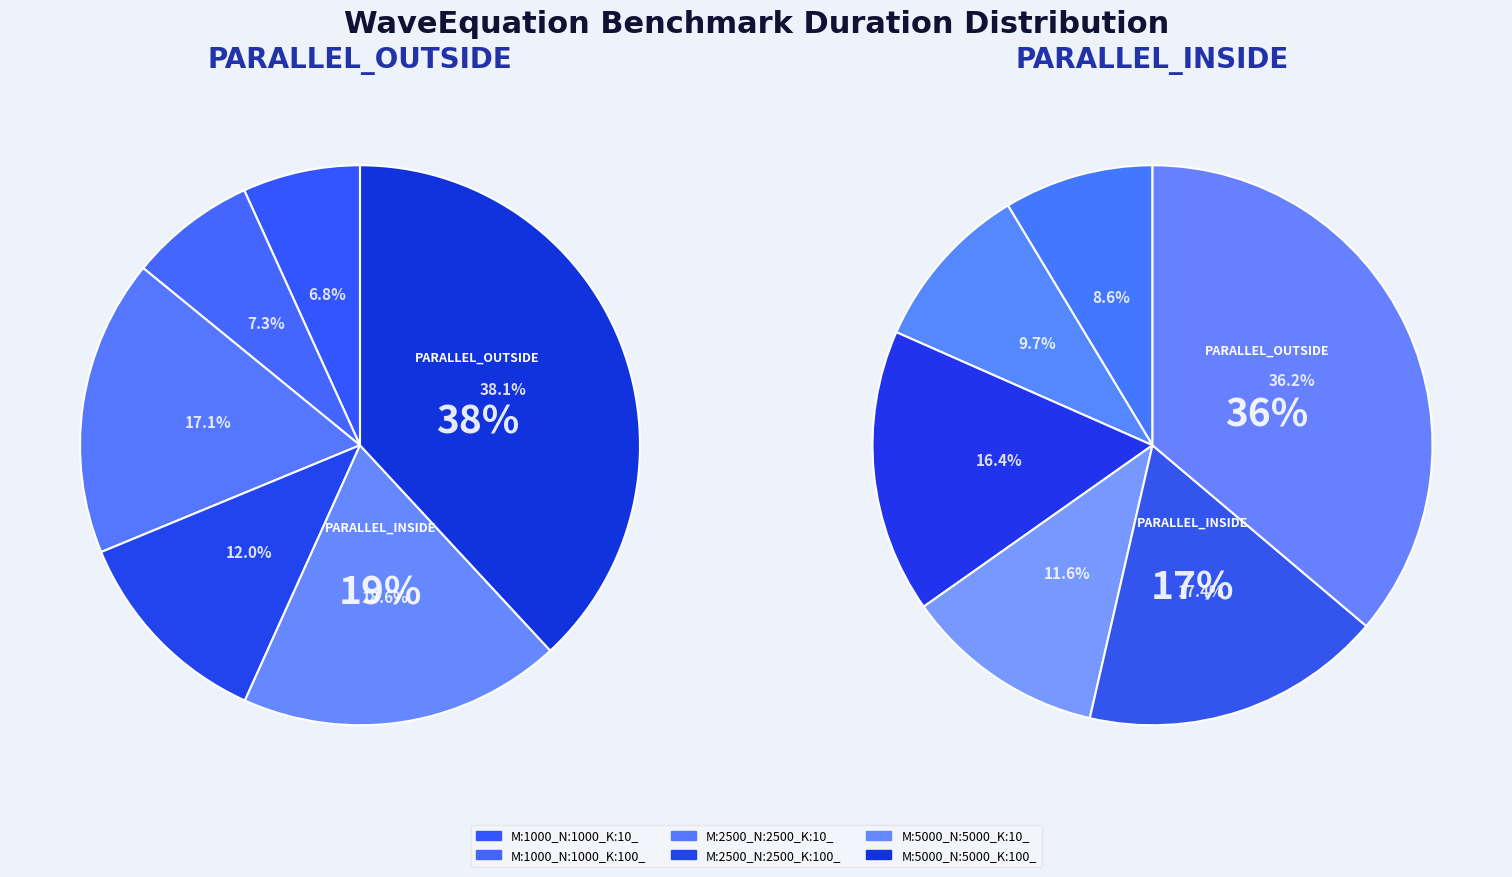

Count the number of slices in the pie.

6